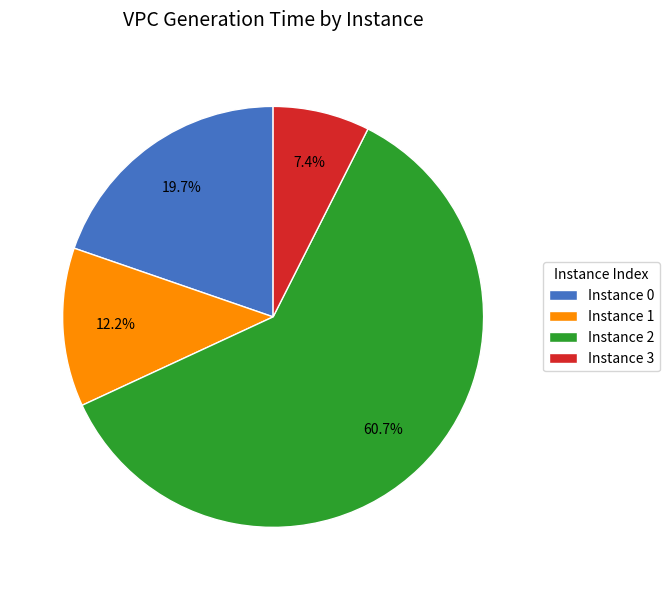

Does Instance 2 represent more than half of the total?

Yes